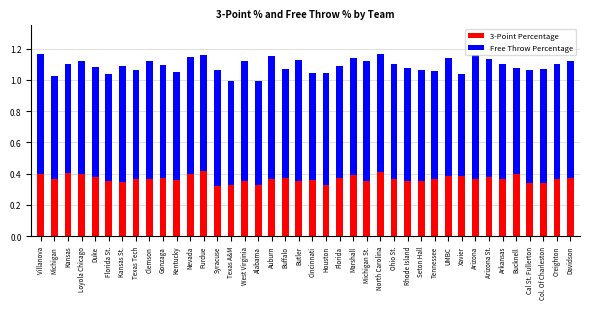

What is the difference between the second highest and minimum values in the 3-Point Percentage series?

0.1